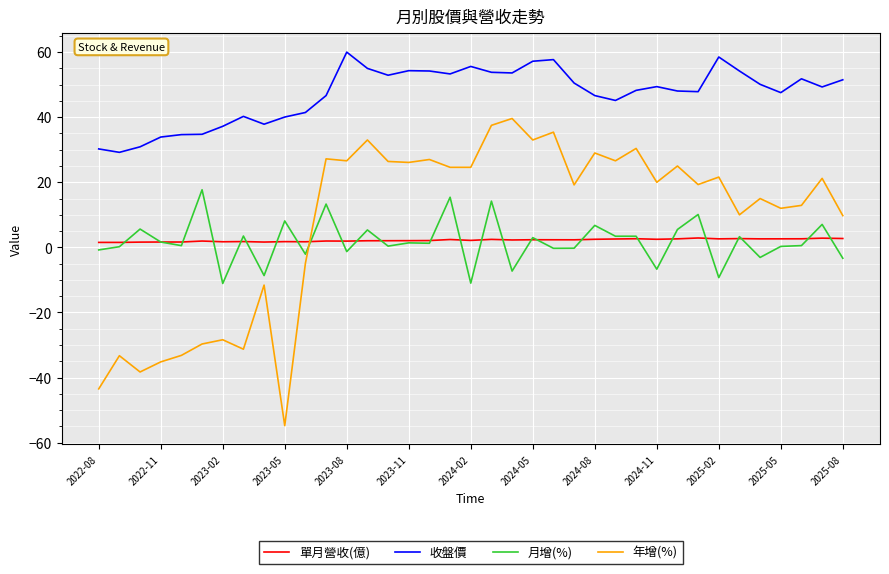

How many times do 年增(%) and 單月營收(億) cross each other?

1